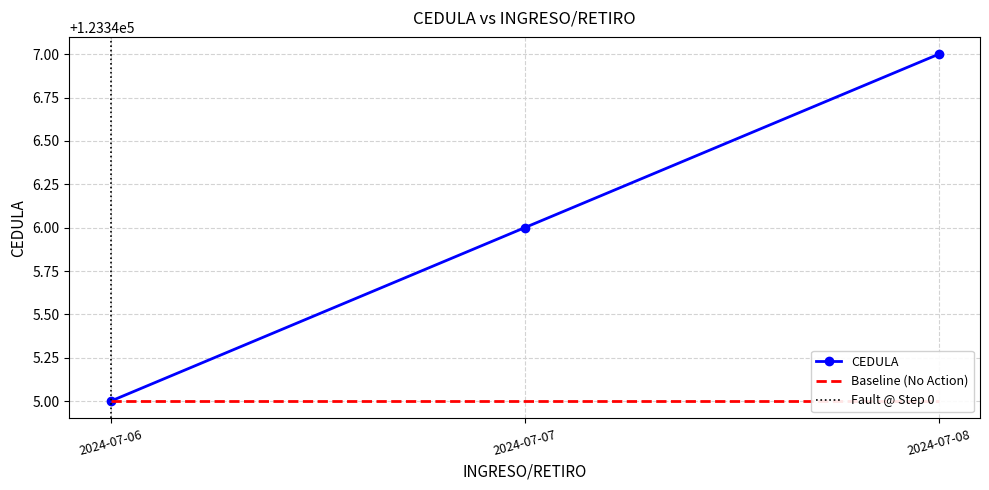

What is the difference between the maximum and second lowest values?

1